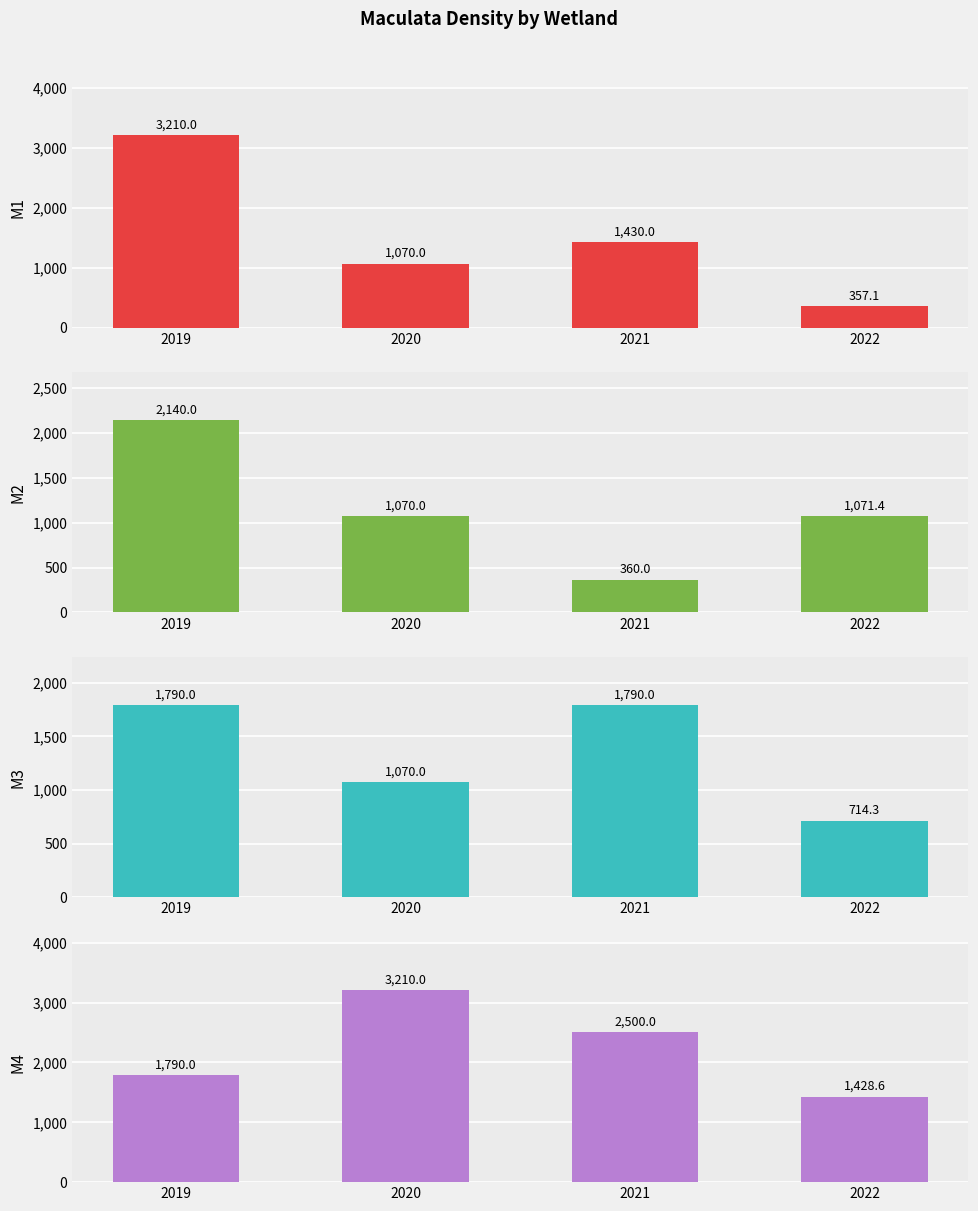

Rank the series by their maximum value, from lowest to highest.

M3, M2, M1, M4